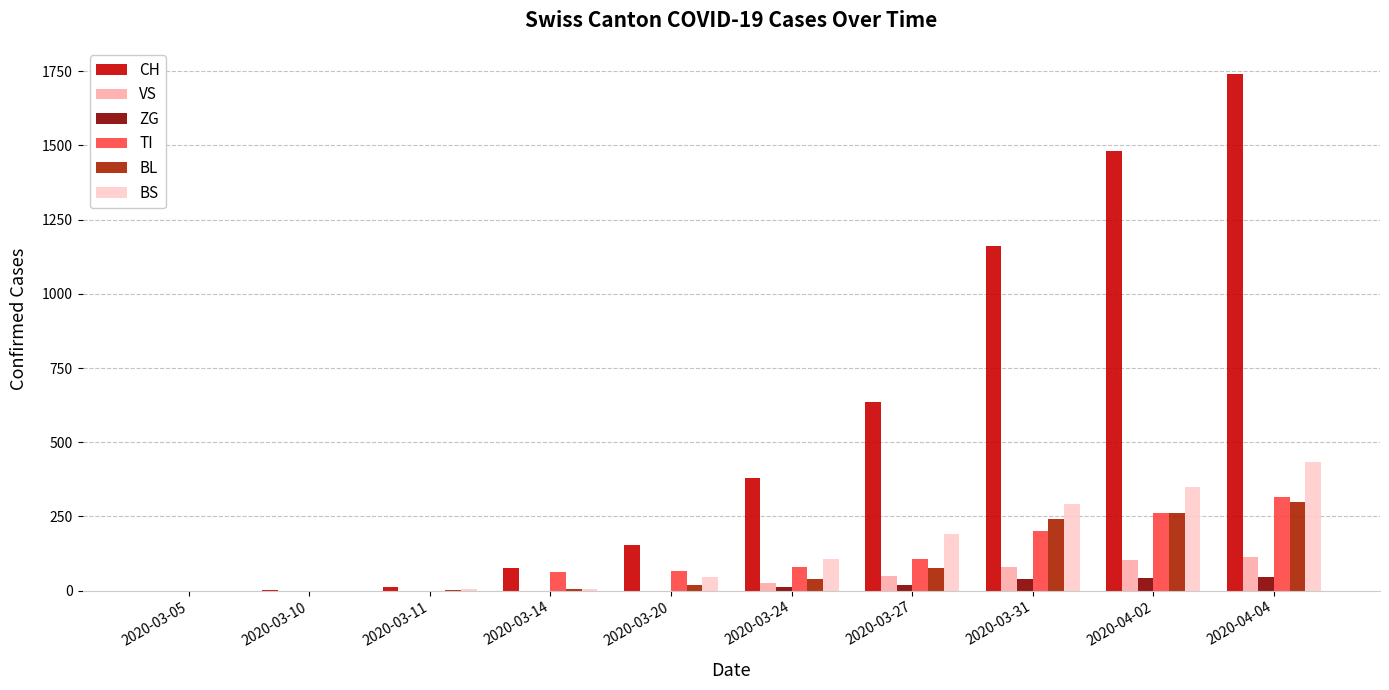

Which series has the largest total across all categories?

CH